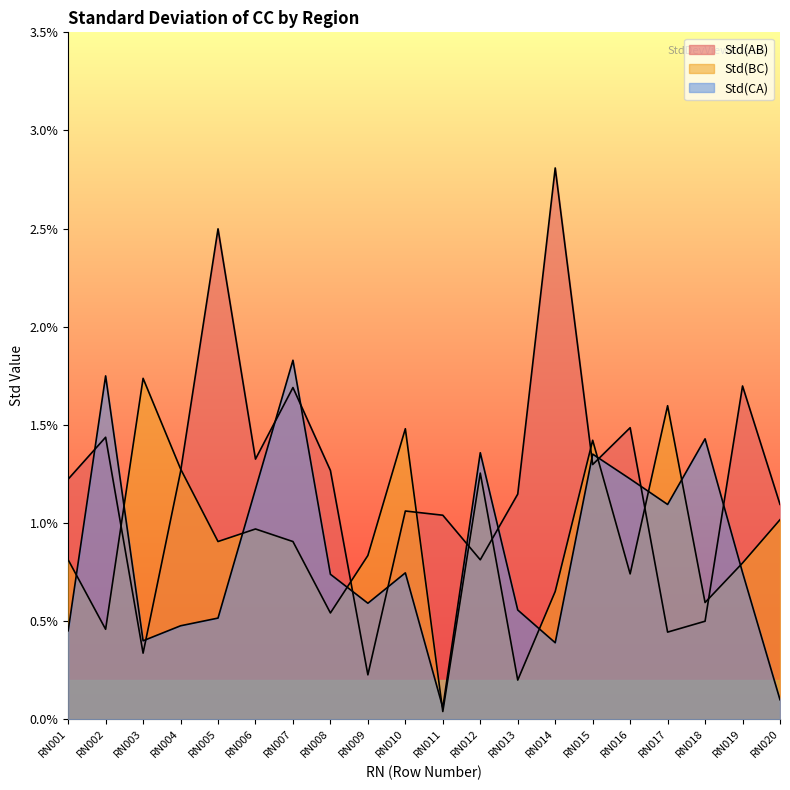

True or false: Std(CA) has more than 2 points higher than both neighbors.

True